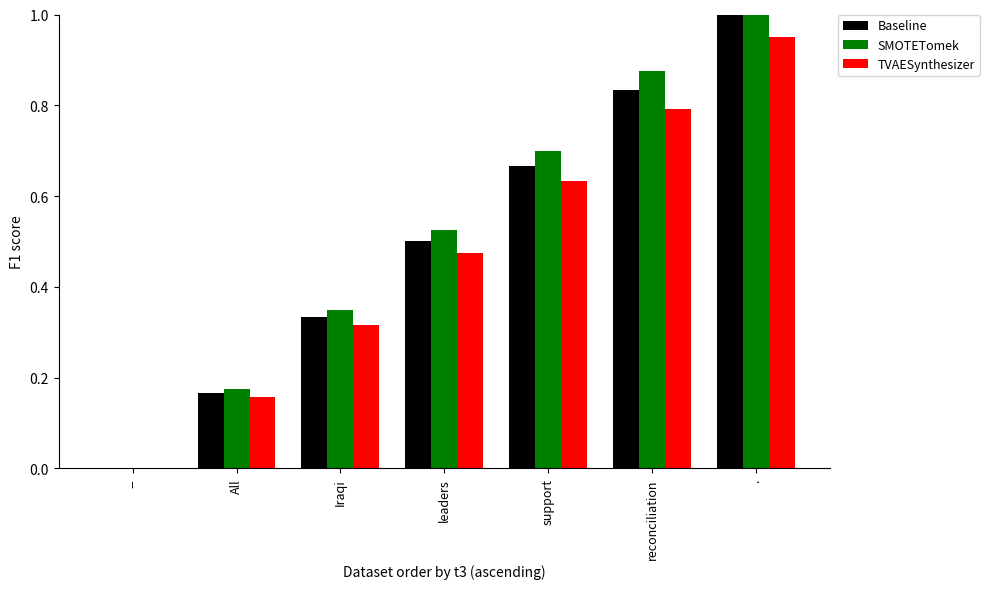

What are all the series names shown in the legend?

Baseline, SMOTETomek, TVAESynthesizer